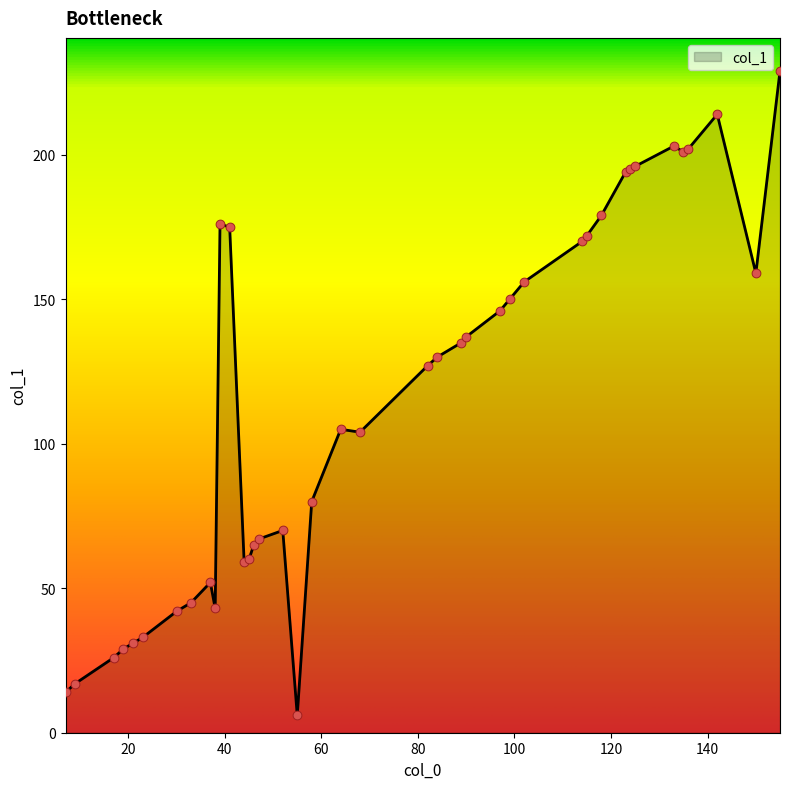

What is the maximum value shown in the chart?

229